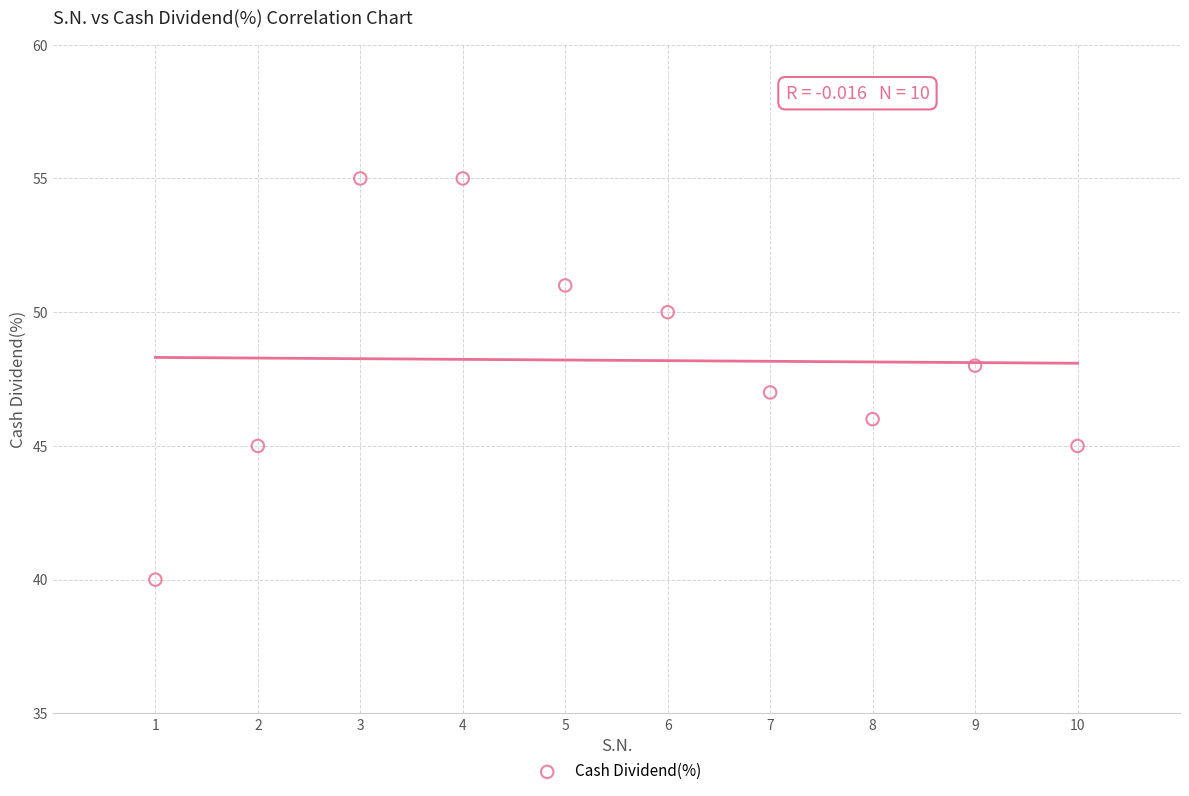

What is the range of X values (max minus min)?

9